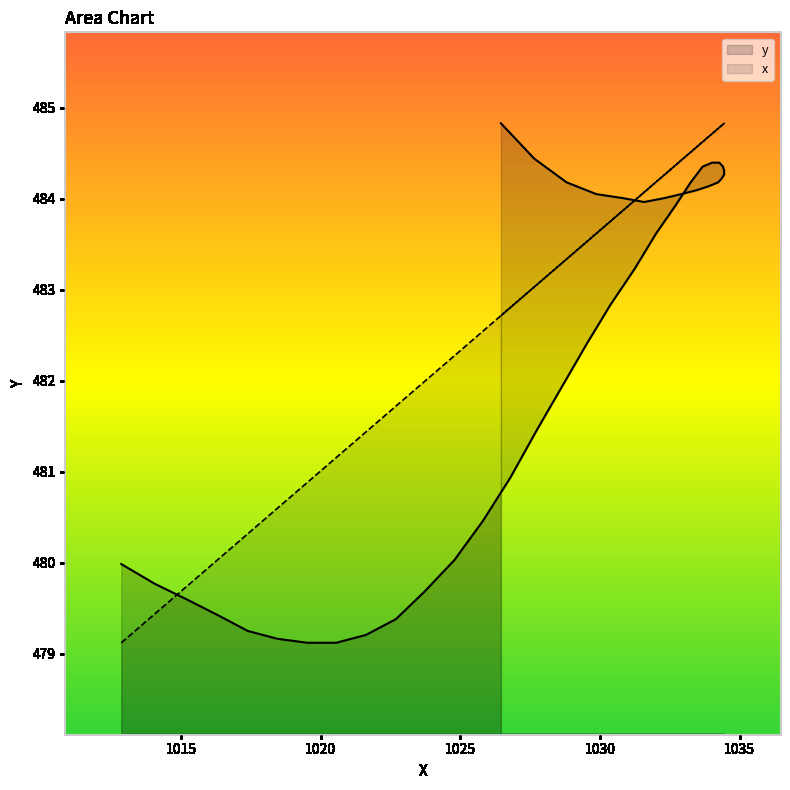

Count the number of categories in the chart.

40